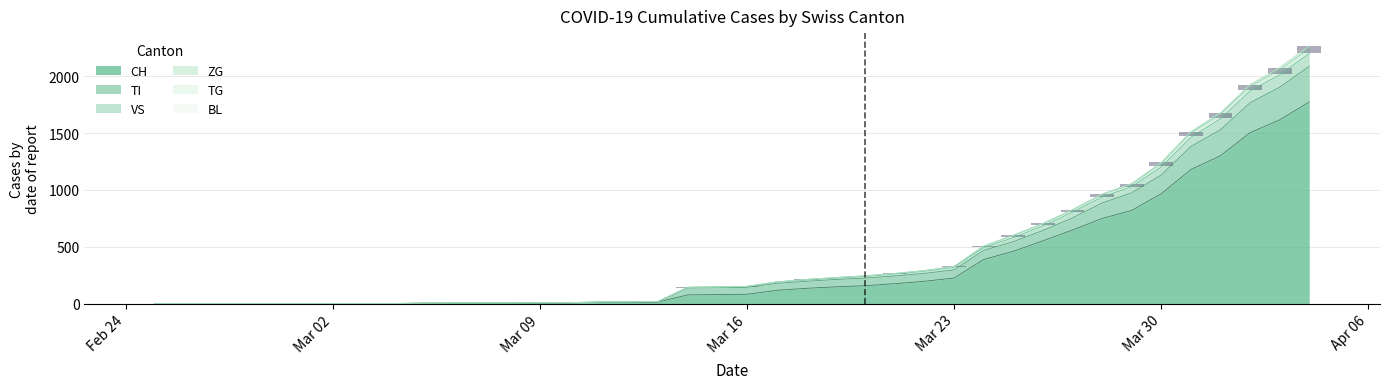

What is the maximum value for CH?

1774